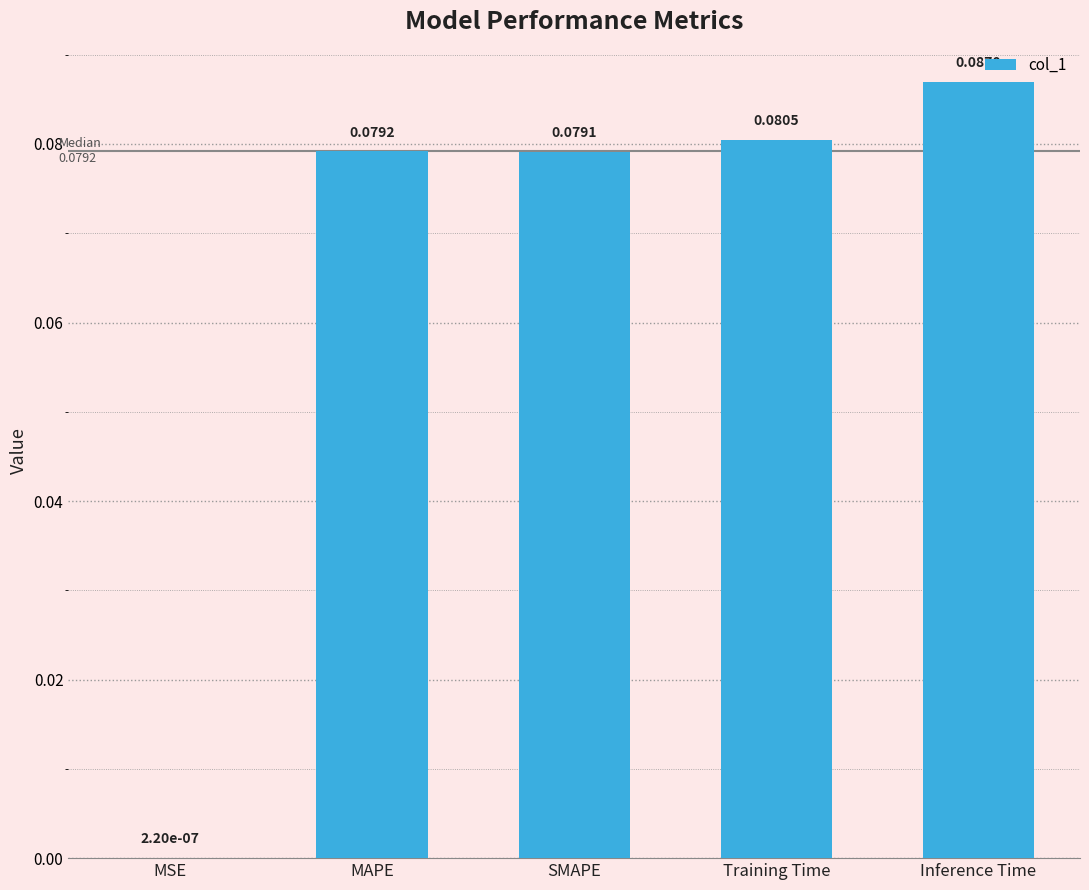

At which label is the value closest to 0?

MSE